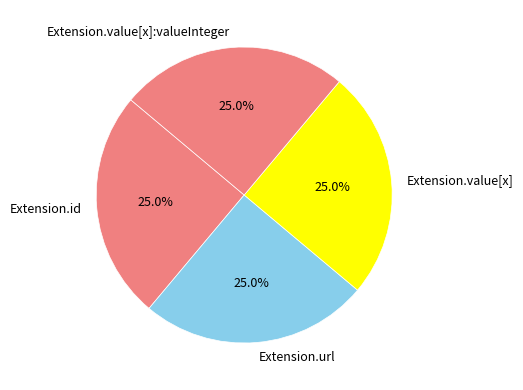

How many segments does this pie chart have?

4